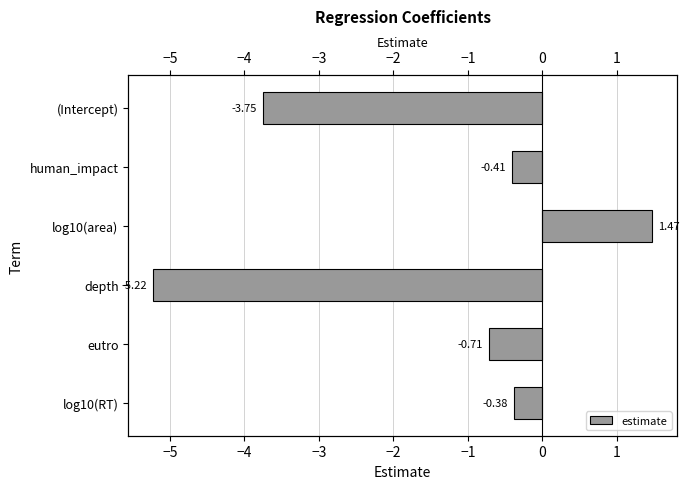

What is the value of the 3rd bar from the left?

1.5